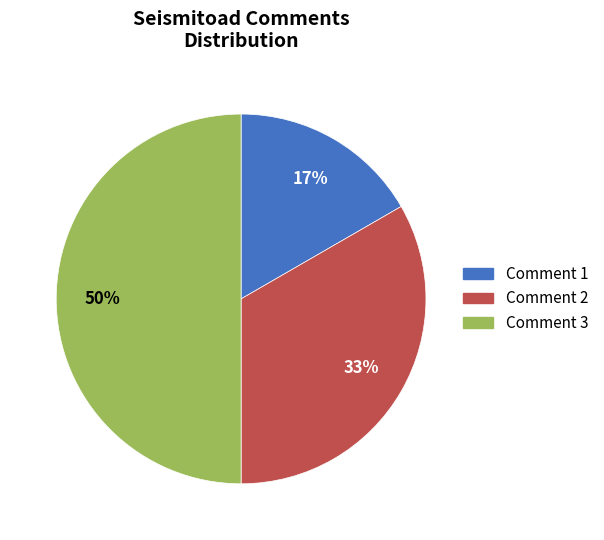

True or false: Comment 2 accounts for 33% of the total.

True